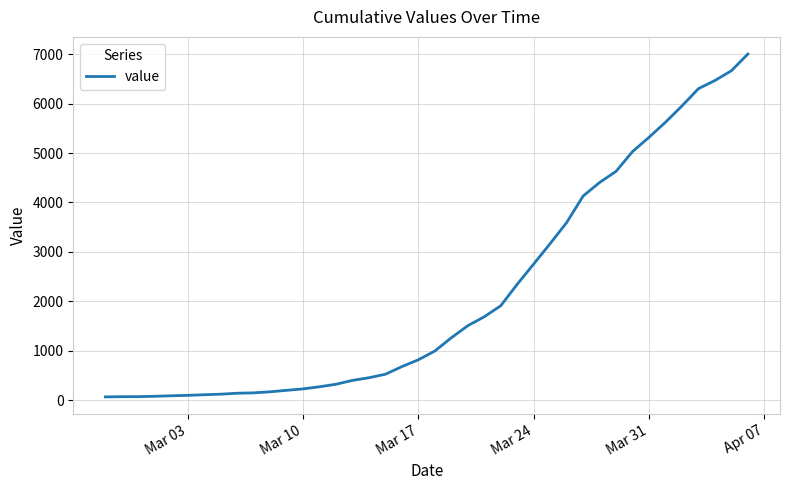

What is the maximum value shown in the chart?

7004